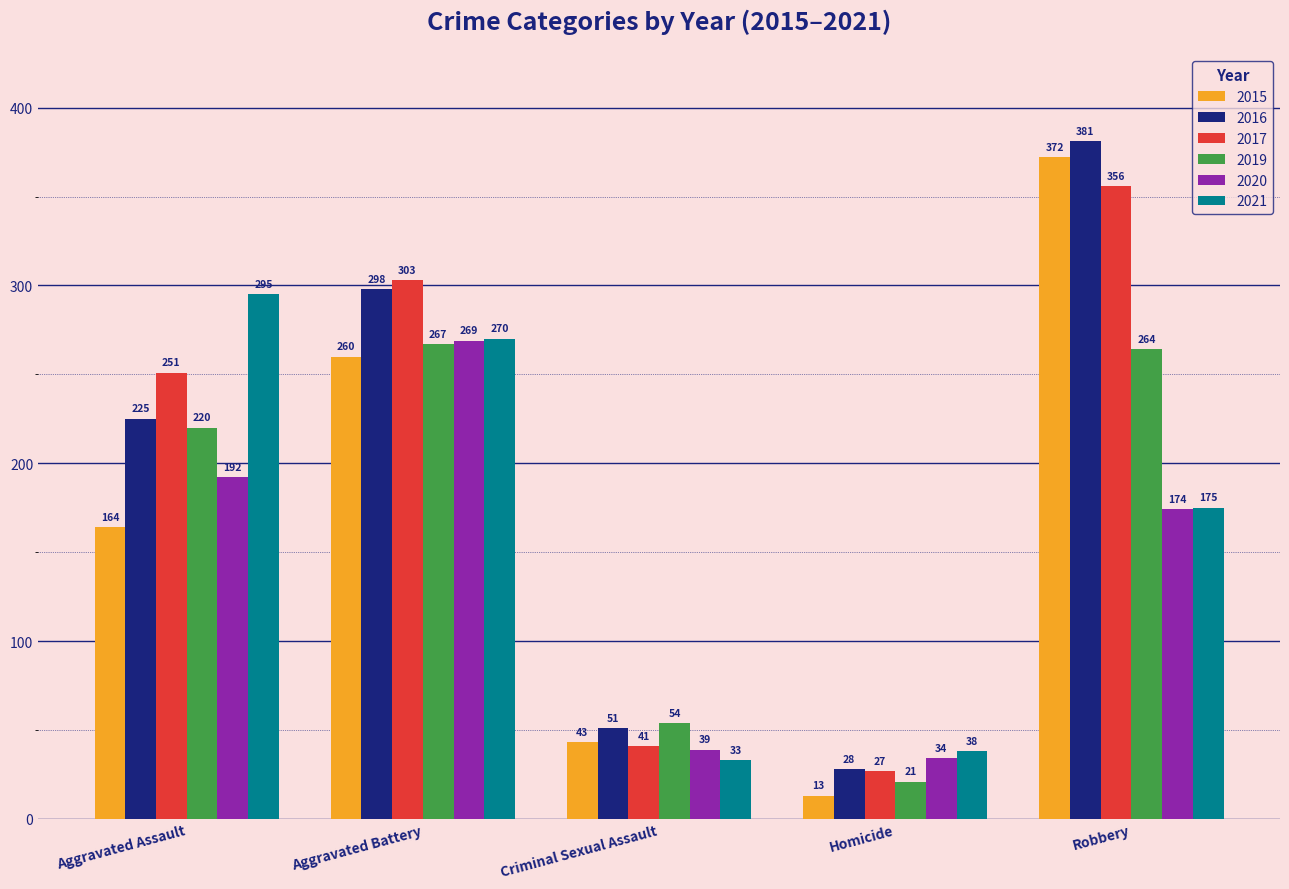

What is the value of the 2017 bar at the 4th from the left?

27